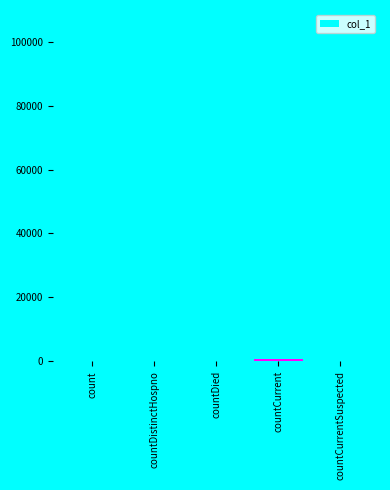

How many data points are above 777?

2